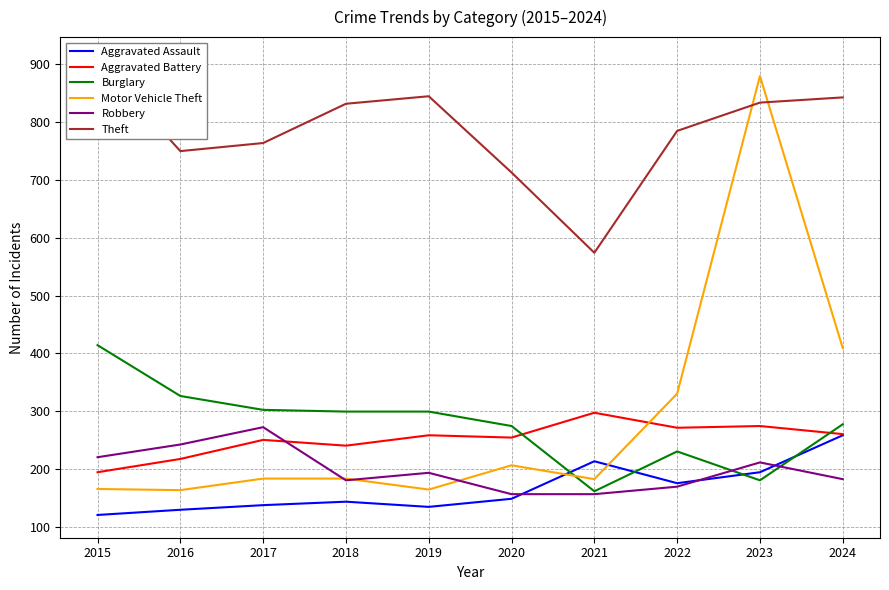

Where does the Theft series first go above 832?

2015